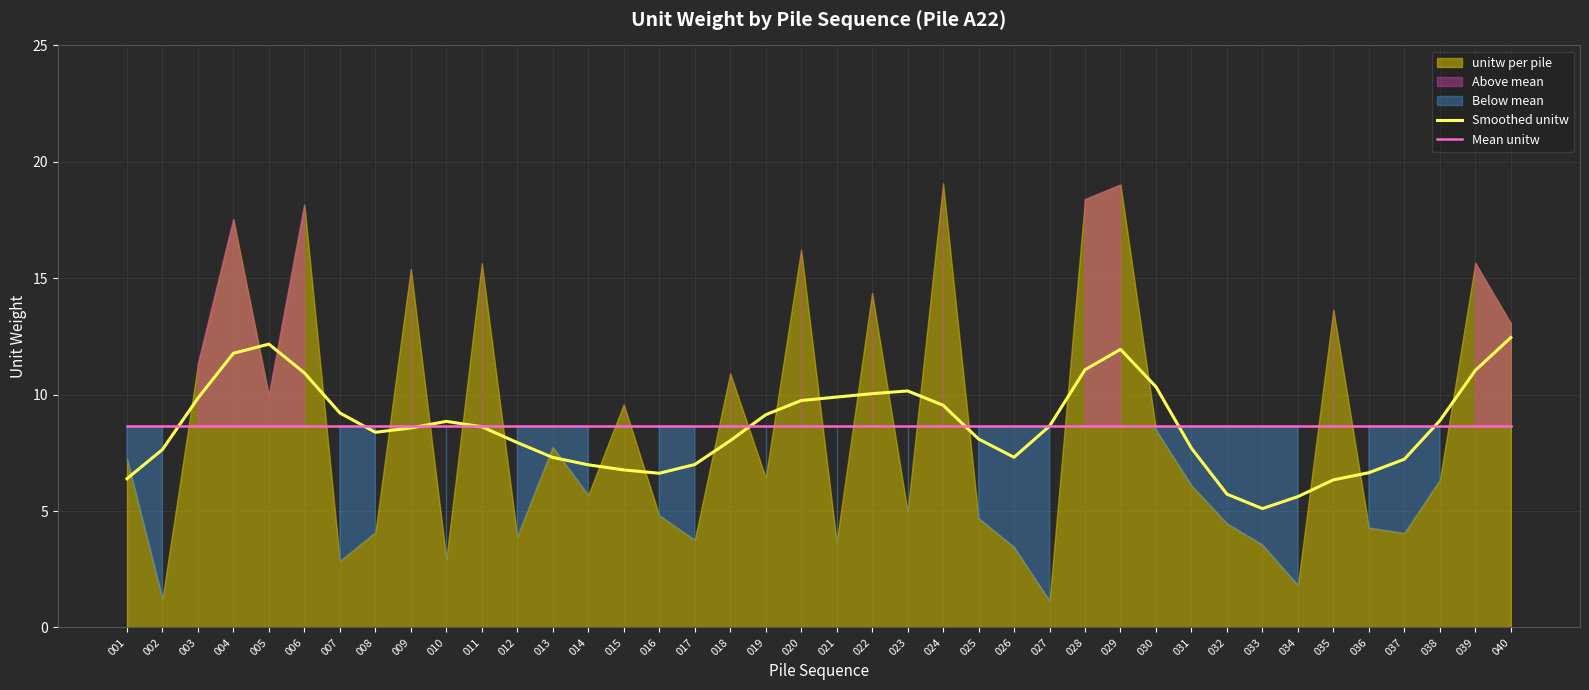

How many interior local valleys does the Smoothed unitw series have?

4